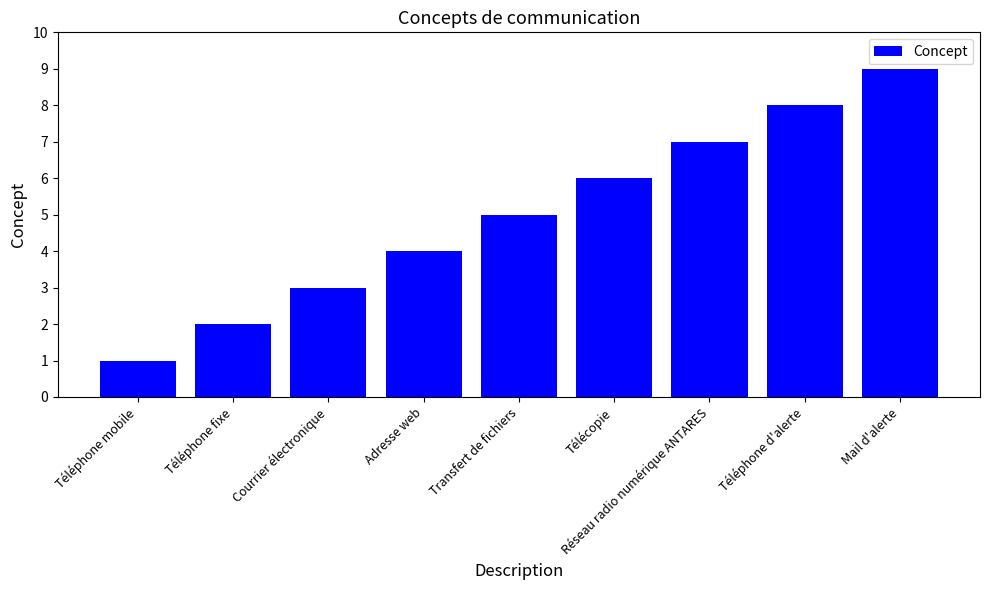

Rank the categories by value from highest to lowest.

Mail d'alerte, Téléphone d'alerte, Réseau radio numérique ANTARES, Télécopie, Transfert de fichiers, Adresse web, Courrier électronique, Téléphone fixe, Téléphone mobile